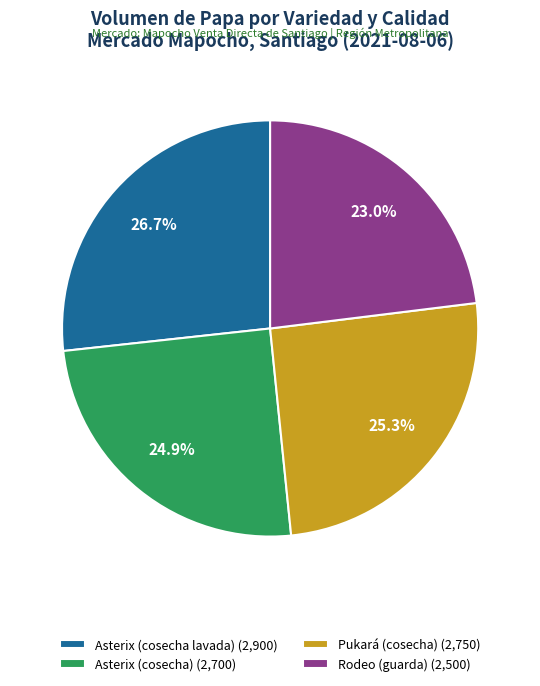

Does any single category account for the majority?

No